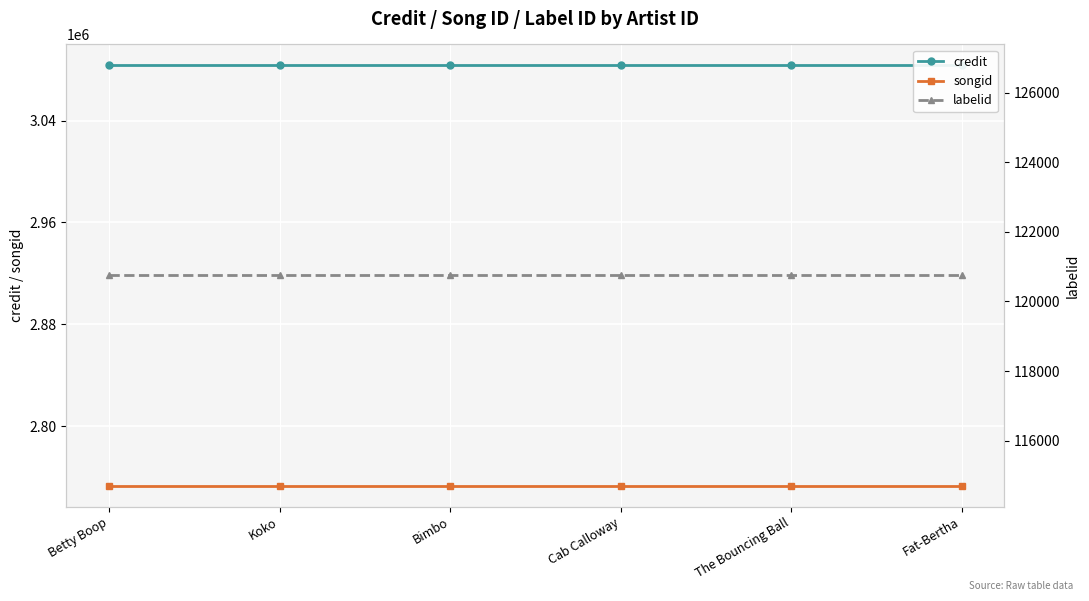

Reading right to left, transcribe all the data shown in this chart.

credit: 3083343	3083343	3083343	3083343	3083343	3083343
songid: 2753293	2753293	2753293	2753293	2753293	2753293
labelid: 120746	120746	120746	120746	120746	120746